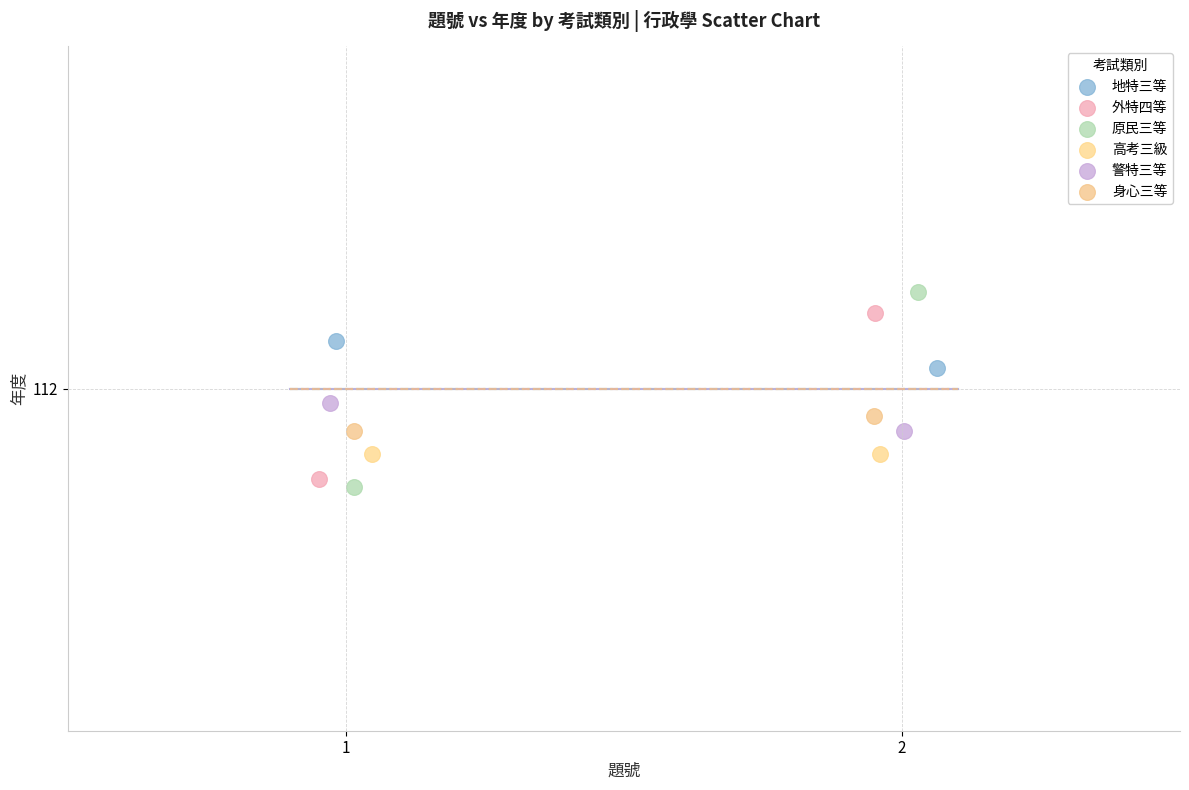

What are all the series names shown in the legend?

地特三等, 外特四等, 原民三等, 高考三級, 警特三等, 身心三等